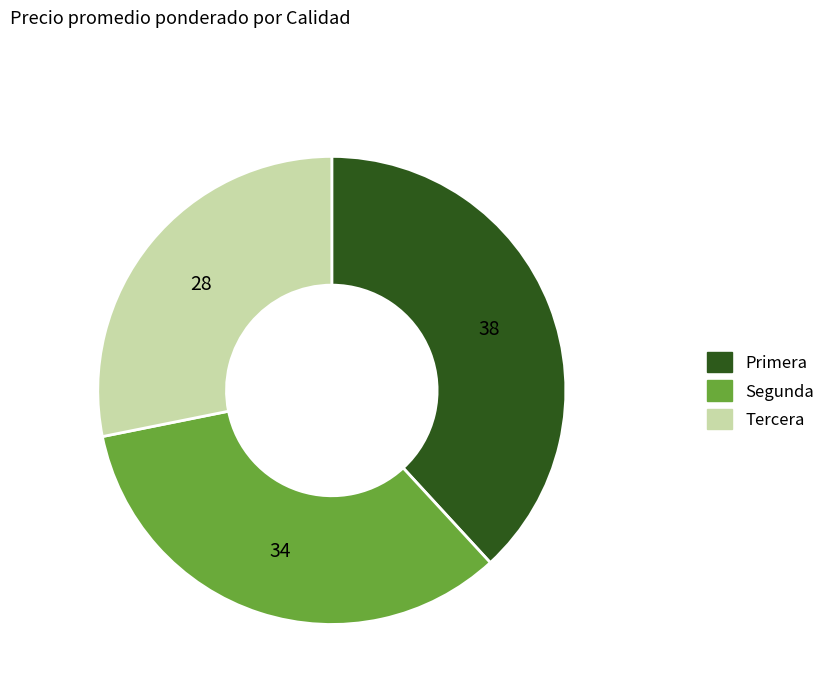

Does any single category account for the majority?

No